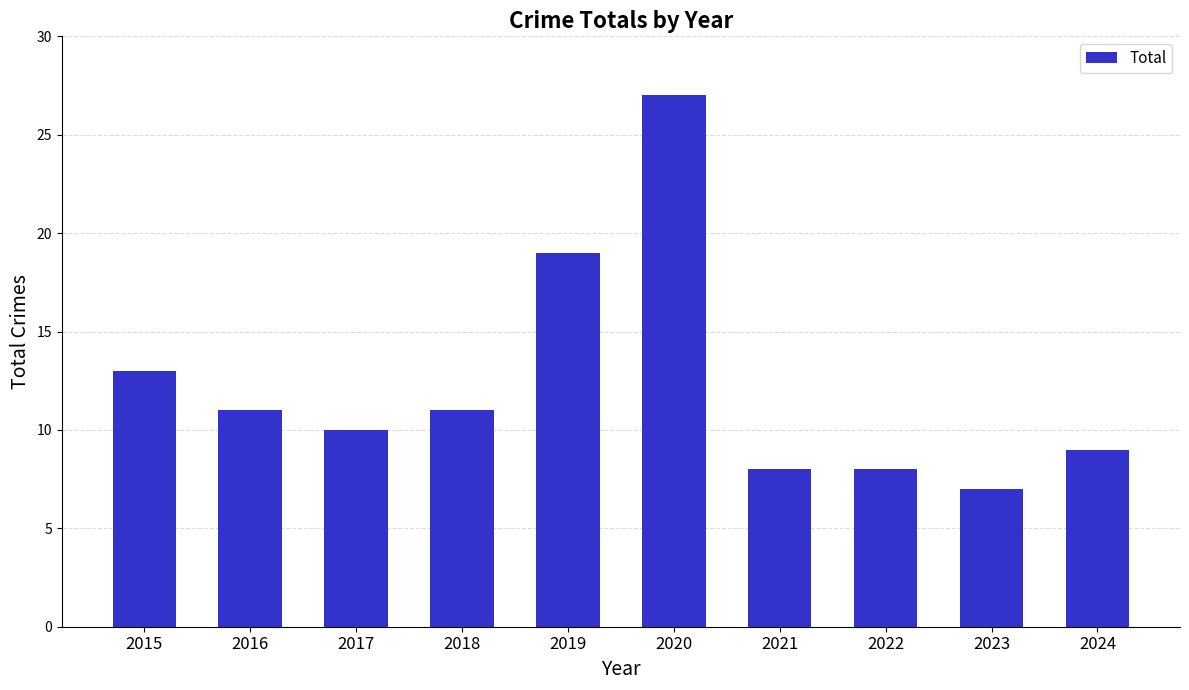

How many series are shown in this chart?

1